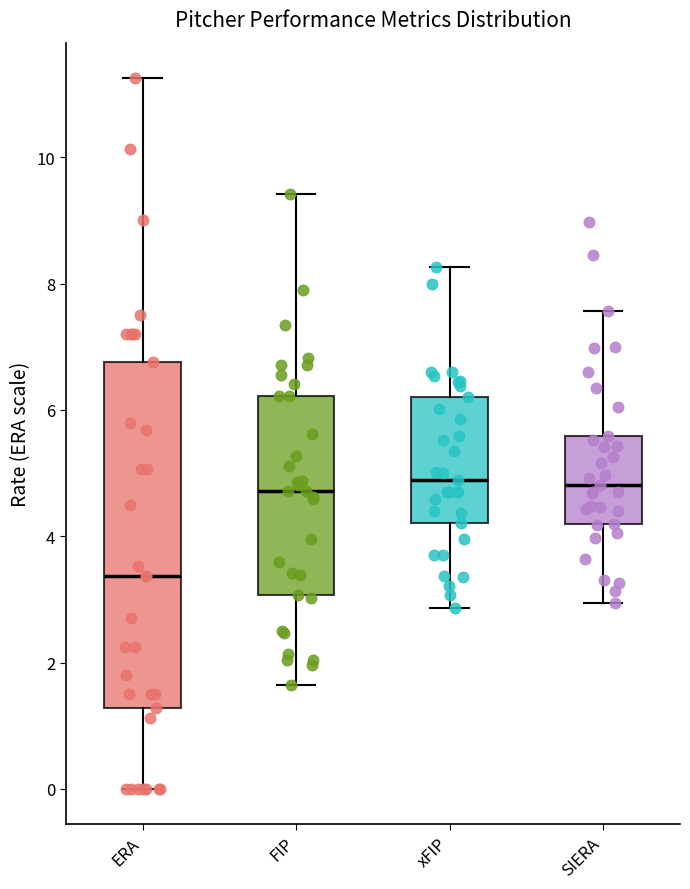

Reading left to right, transcribe this box plot: for each box, give where its median line is, the range the box spans, and where its two whiskers end, as read against the y-axis. The values are not printed on the chart, so give them approximately, as read against the axis.

ERA: median 3.4, box 1.2 to 6.8, whiskers 0.0 to 11.2
FIP: median 4.8, box 3.0 to 6.2, whiskers 1.6 to 9.4
xFIP: median 4.8, box 4.2 to 6.2, whiskers 2.8 to 8.2
SIERA: median 4.8, box 4.2 to 5.6, whiskers 3.0 to 7.6